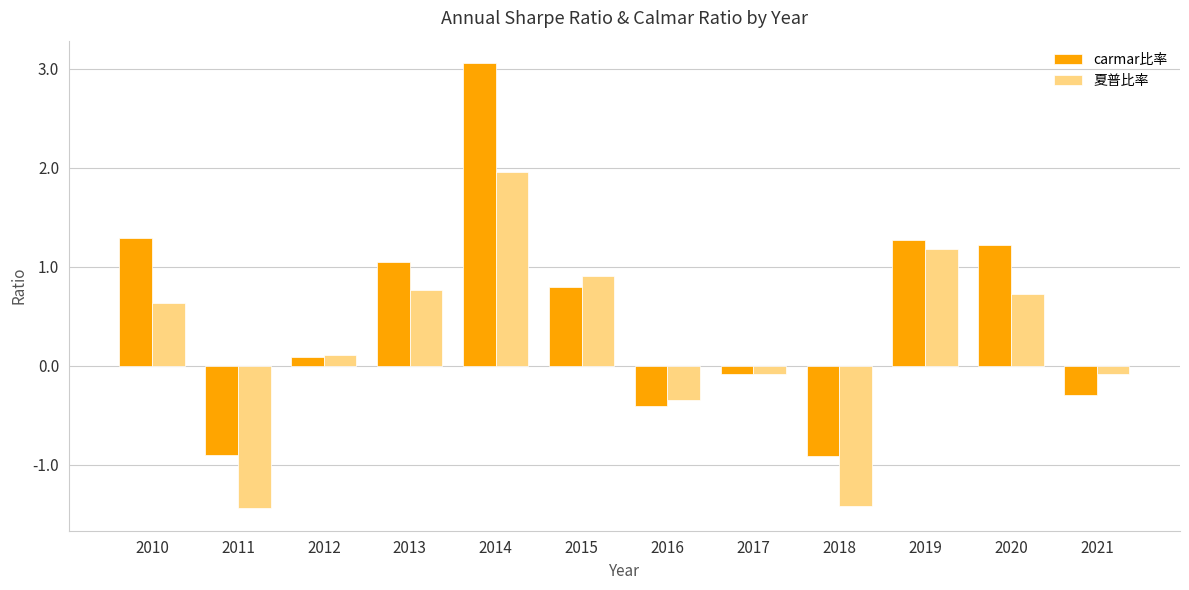

The 夏普比率 series shows -0.3 at 2016. True or false?

True